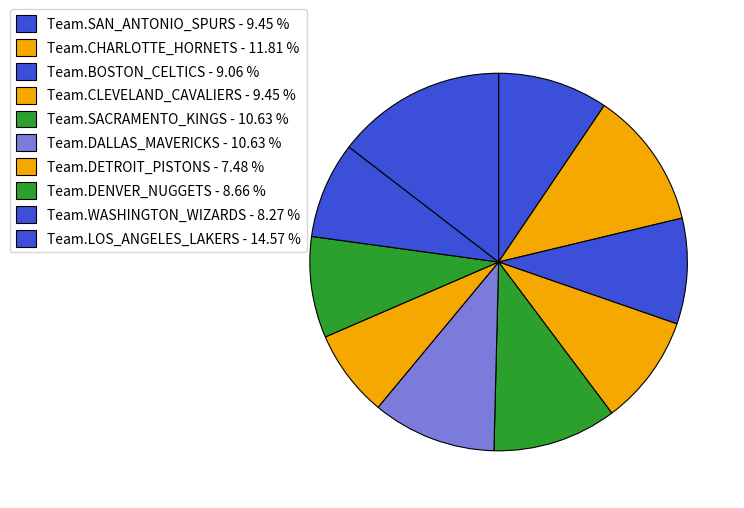

Which slice is the smallest?

Team.DETROIT_PISTONS